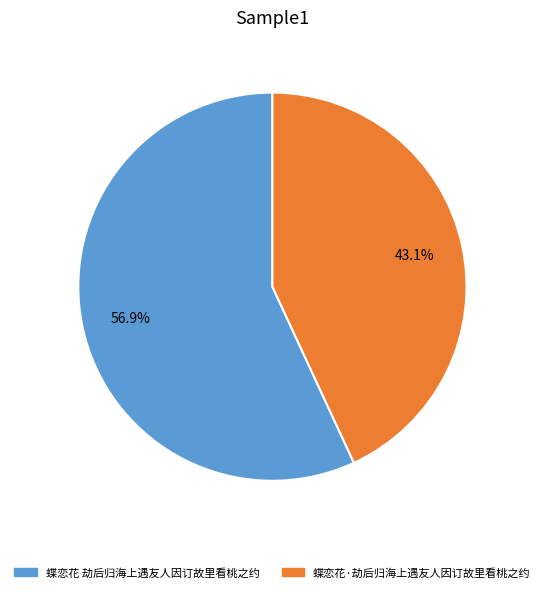

Which slice is the largest?

蝶恋花 劫后归海上遇友人因订故里看桃之约